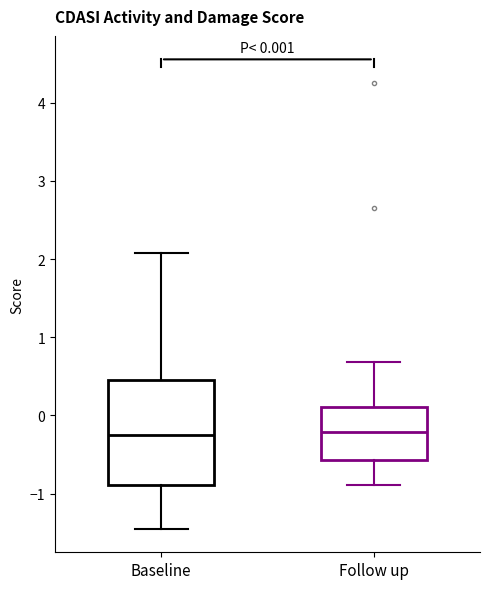

Comparing the boxes themselves (not the whiskers), which one is the tallest?

Baseline